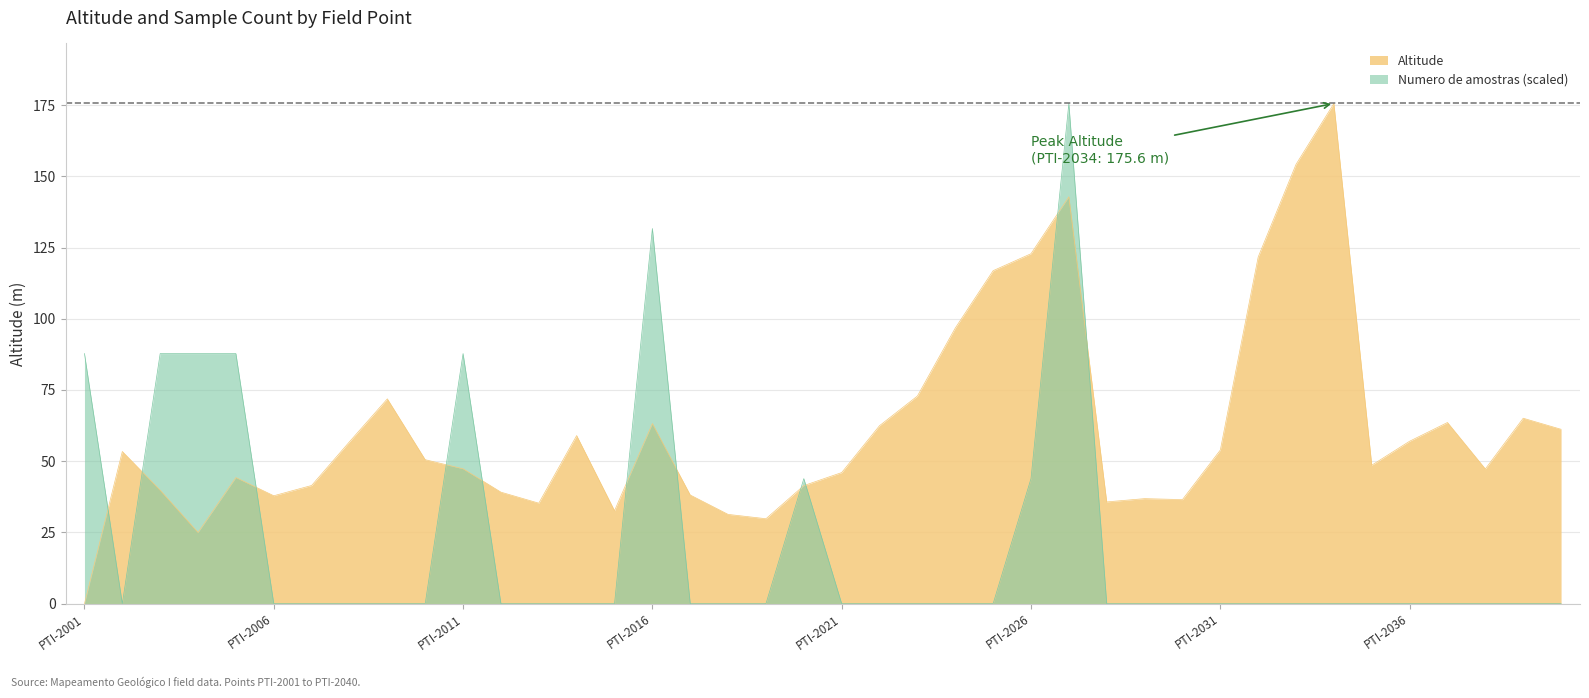

What is the difference between the maximum and second lowest values in the Numero_de_amostras series?

175.6